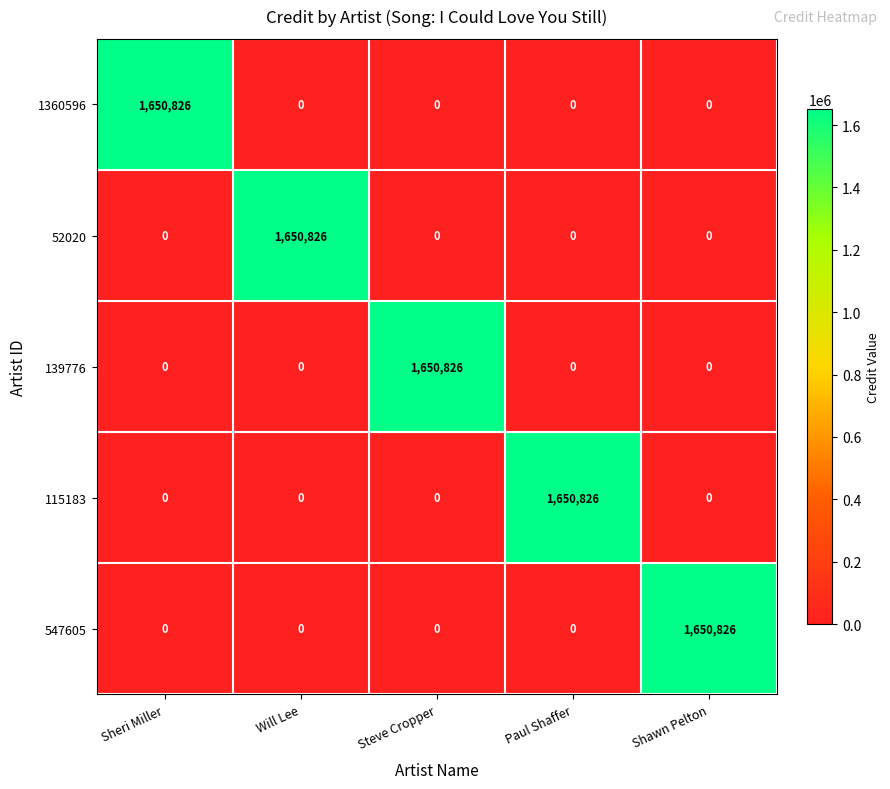

Is the value of 115183 at Shawn Pelton greater than the value of 139776 at Steve Cropper?

No